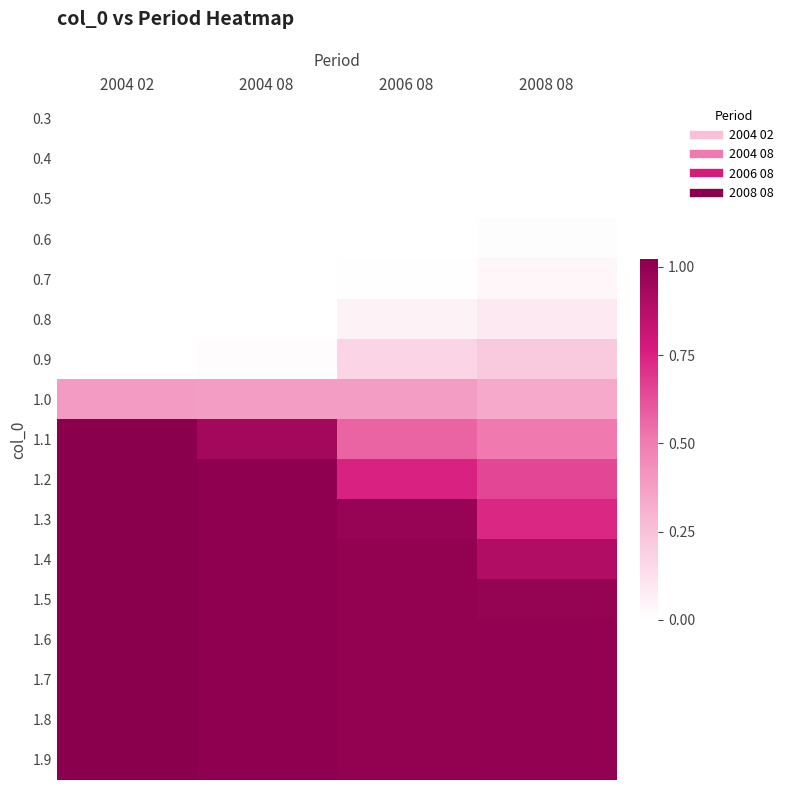

At which category is the sum across all series the highest?

2004 02